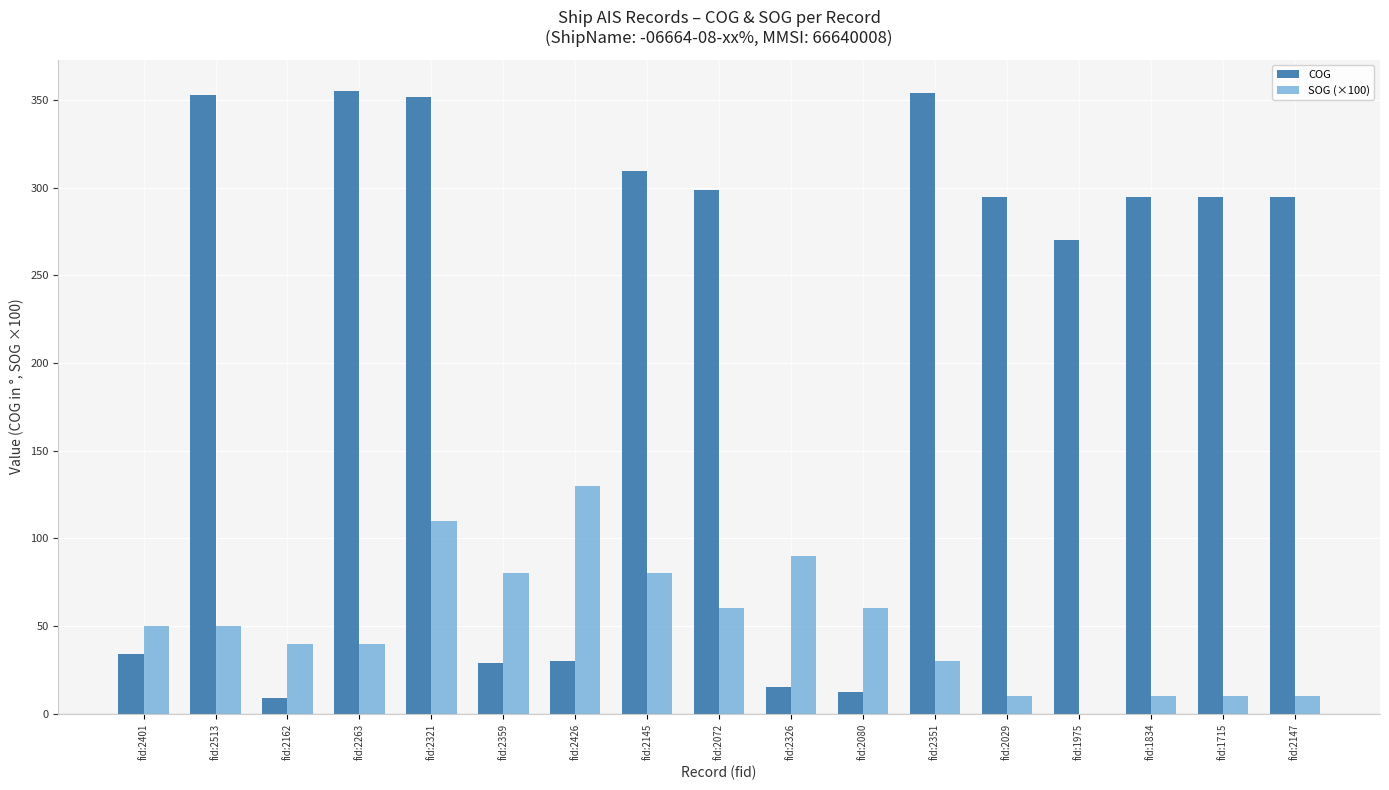

At which label is COG closest to 182?

fid:1975